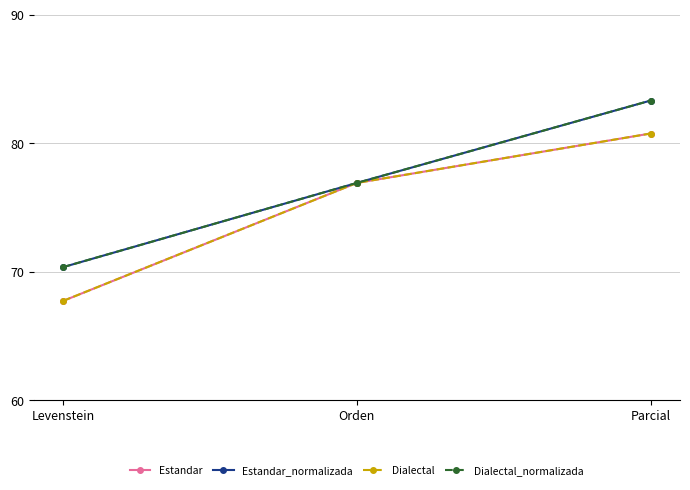

List the series in order of their peak value, lowest first.

Estandar, Dialectal, Estandar_normalizada, Dialectal_normalizada